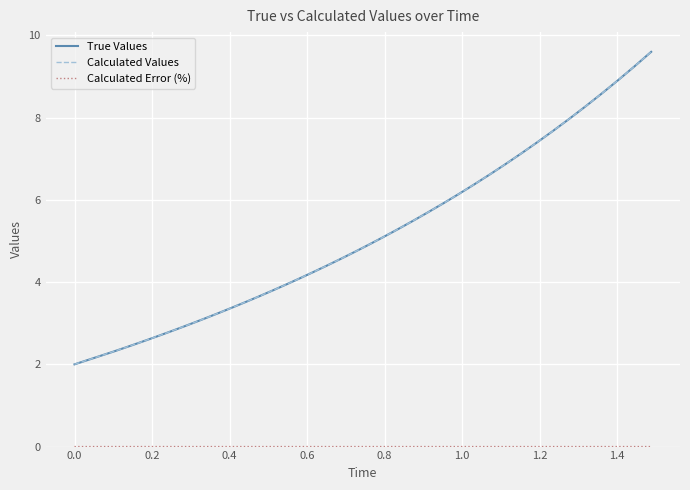

Which series has the widest spread of values?

Calculated Values